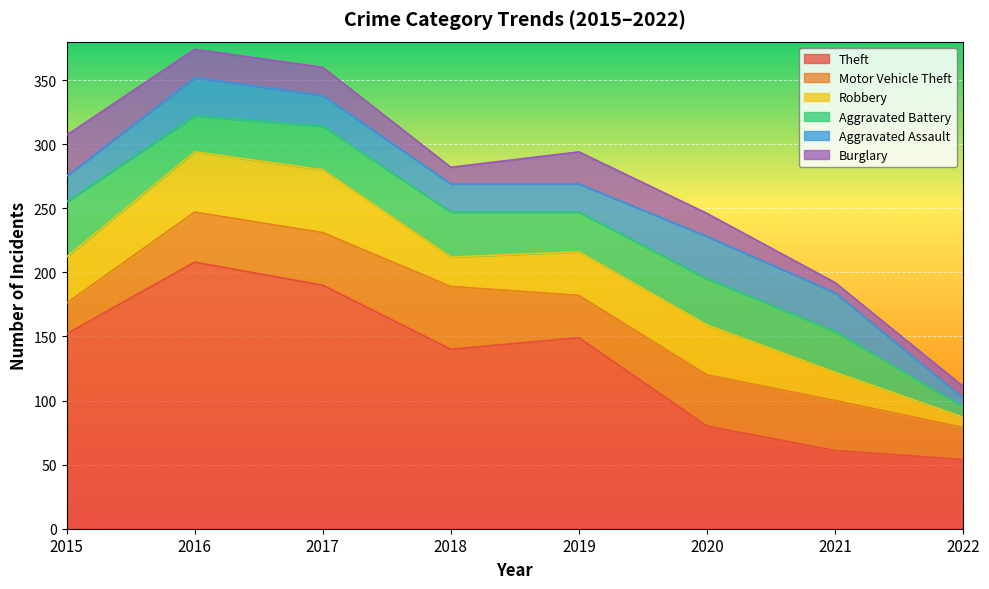

Where does the Motor Vehicle Theft series first go above 39?

2017